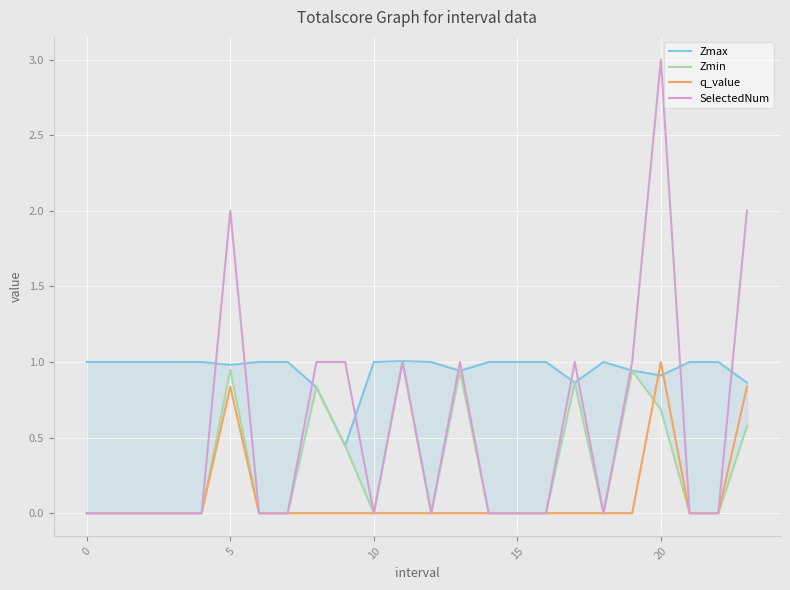

What is the maximum value shown in the chart?

3.0